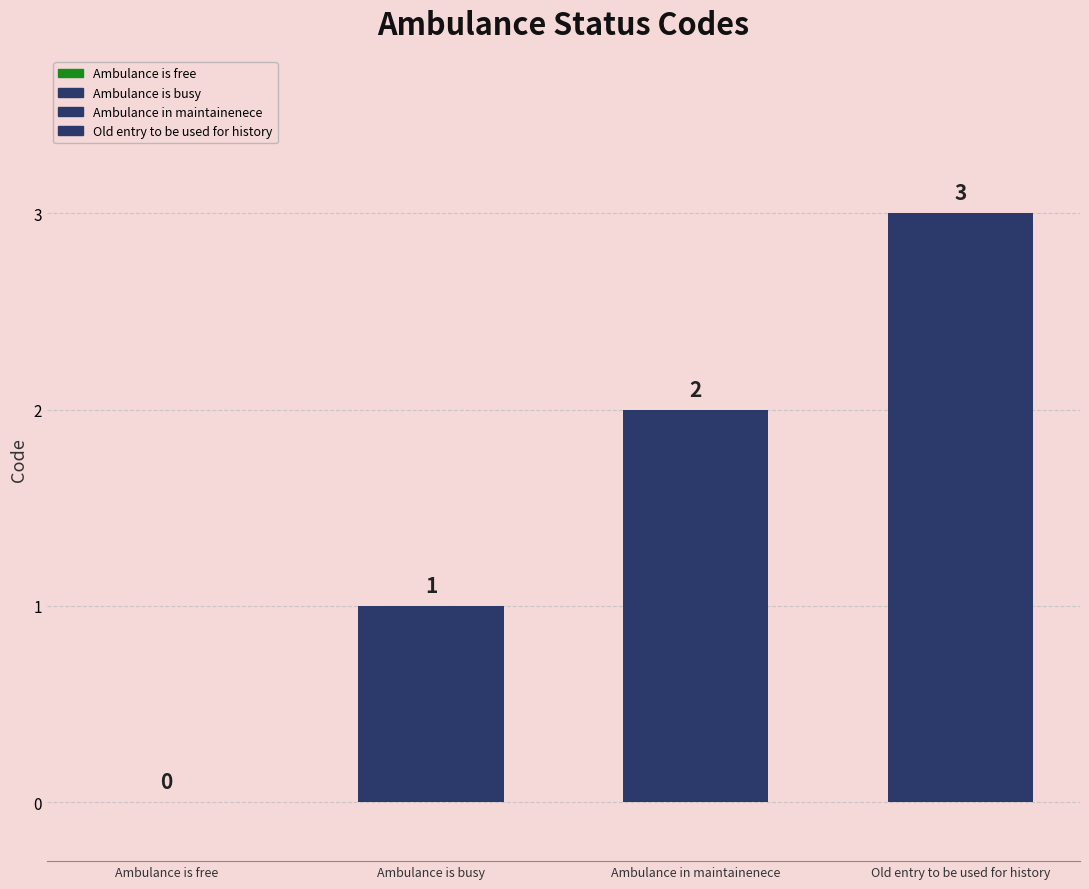

What is the change in value from Ambulance is free to Ambulance is busy?

+1